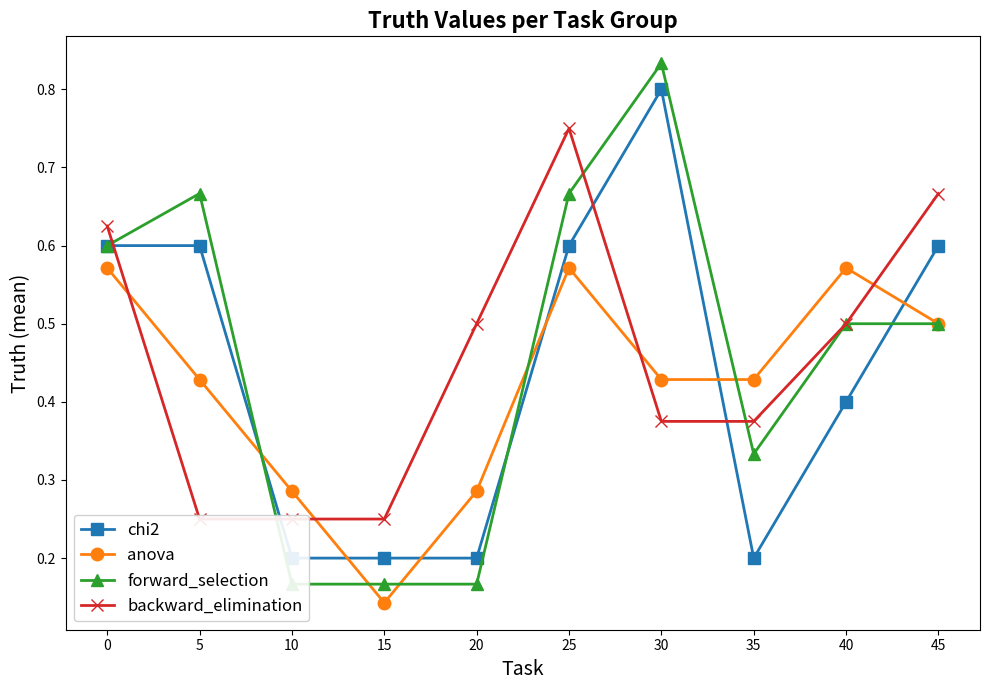

How many interior local peaks does the chi2 series have?

1